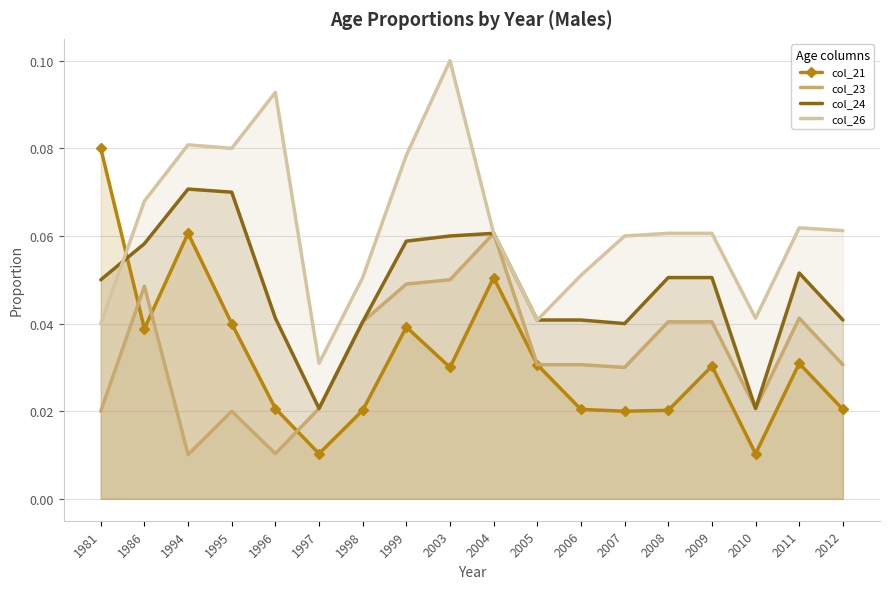

Rank the series by their maximum value, from highest to lowest.

col_26, col_21, col_24, col_23